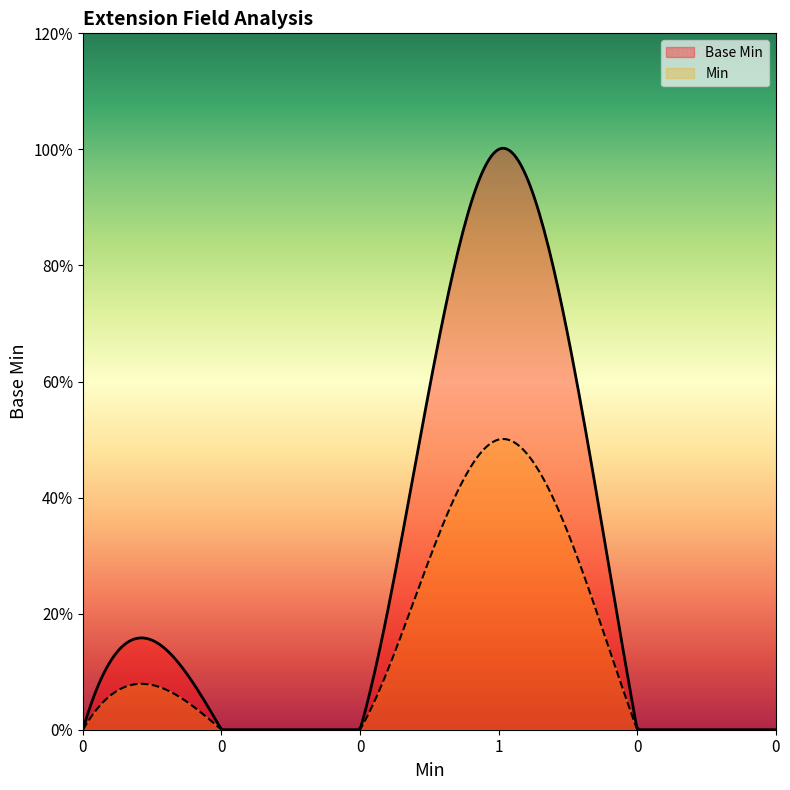

What is the difference between the values at 1 and 0?

1